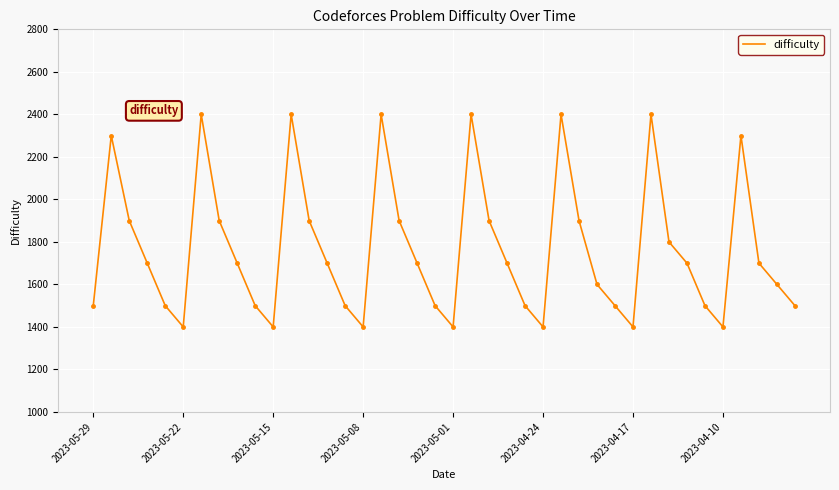

What is the minimum value shown in the chart?

1400